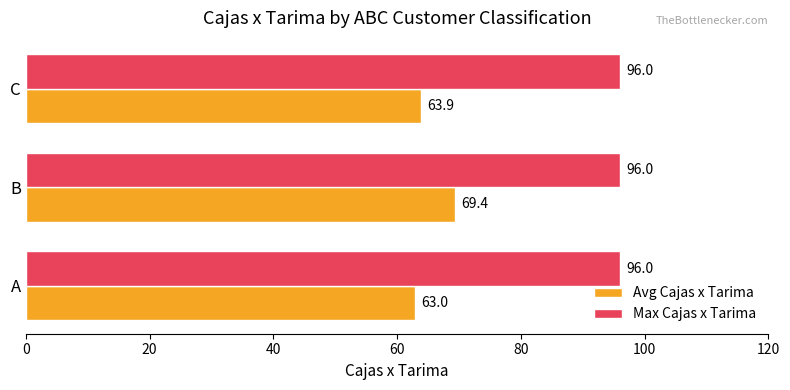

Which label corresponds to the smallest value in the chart?

A